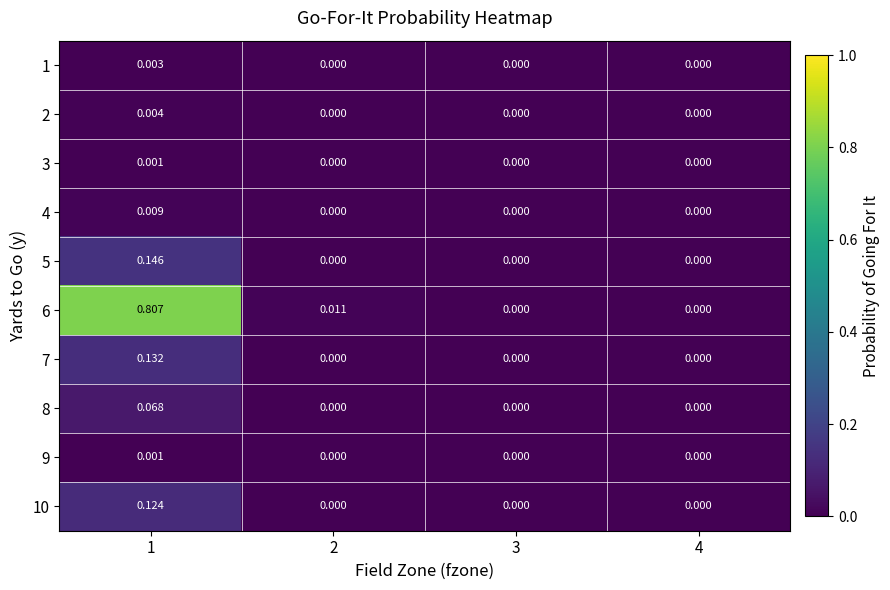

Is the value of 4 at 1 greater than the value of 9 at 2?

Yes